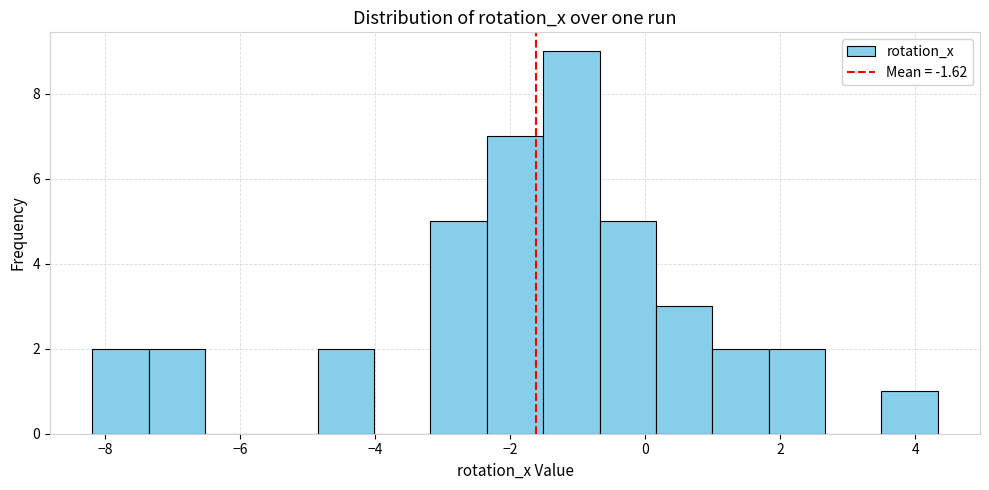

Reading left to right, list every bar in this chart as the range it spans on the x-axis followed by its height. Neither the bar edges nor the heights are printed on the chart, so give them approximately, as read against the axes.

-8.2 to -7.4: 2
-7.4 to -6.6: 2
-6.6 to -5.6: 0
-5.6 to -4.8: 0
-4.8 to -4.0: 2
-4.0 to -3.2: 0
-3.2 to -2.4: 5
-2.4 to -1.6: 7
-1.6 to -0.6: 9
-0.6 to 0.2: 5
0.2 to 1.0: 3
1.0 to 1.8: 2
1.8 to 2.6: 2
2.6 to 3.4: 0
3.4 to 4.4: 1